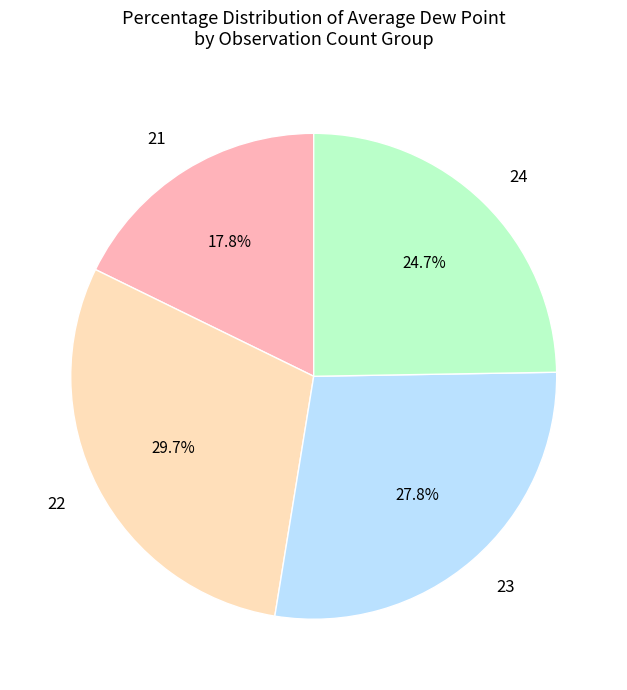

Combined, do 22 and 24 account for over 50%?

Yes